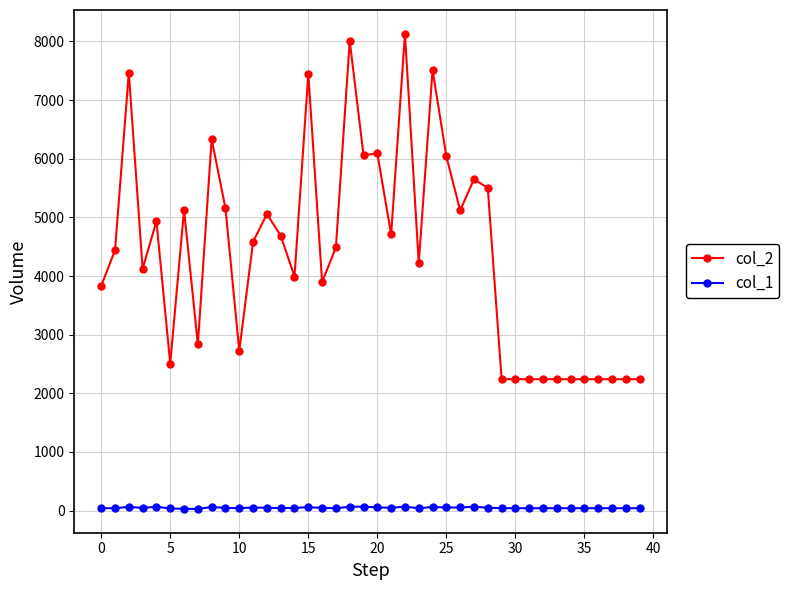

Which series has the widest spread of values?

col_2